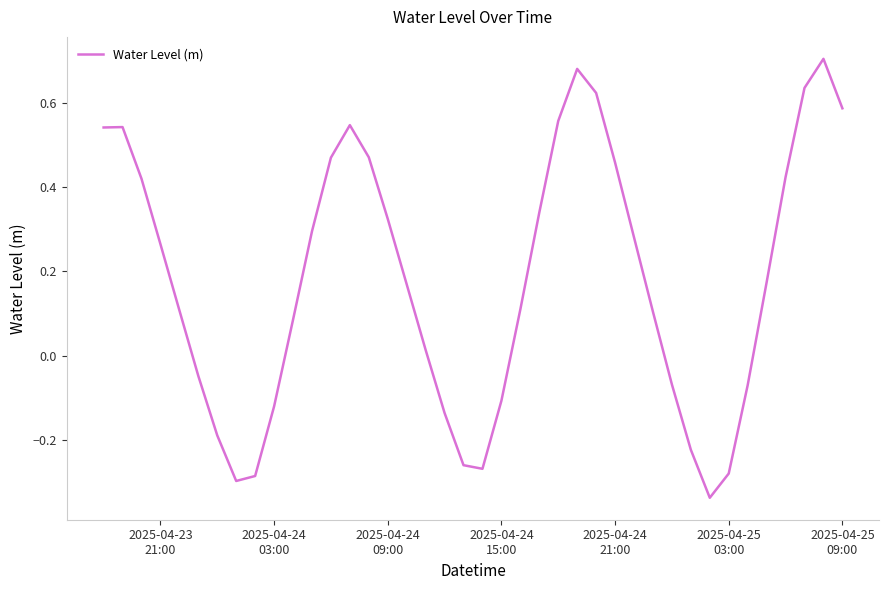

What is the difference between the maximum and minimum values?

1.0